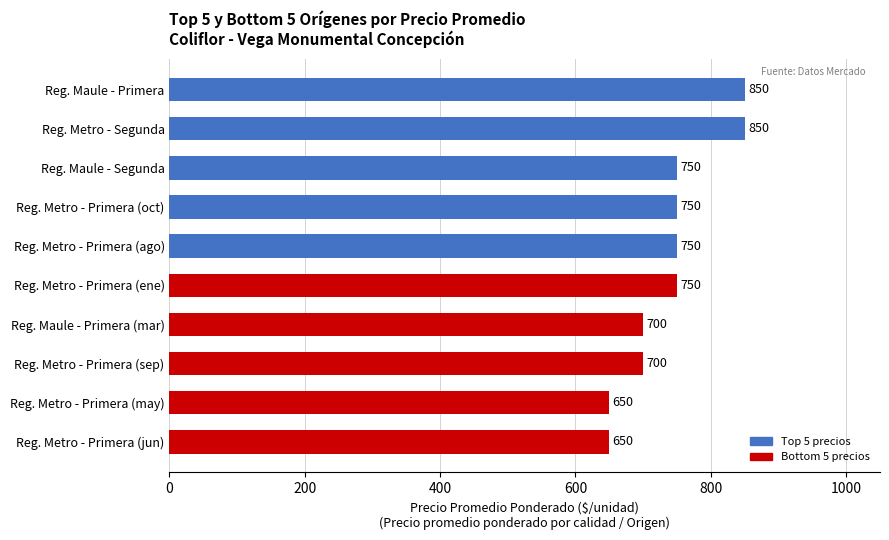

True or false: the data shows 750 at Reg. Metro - Primera (ago).

True